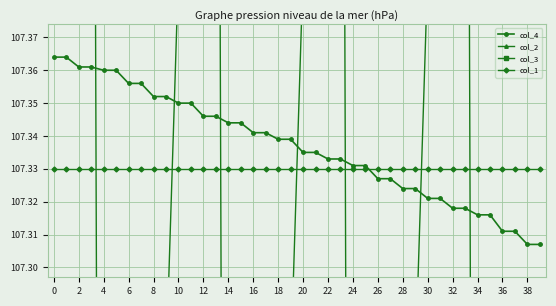

Which category has the highest value in the col_2 series?

34